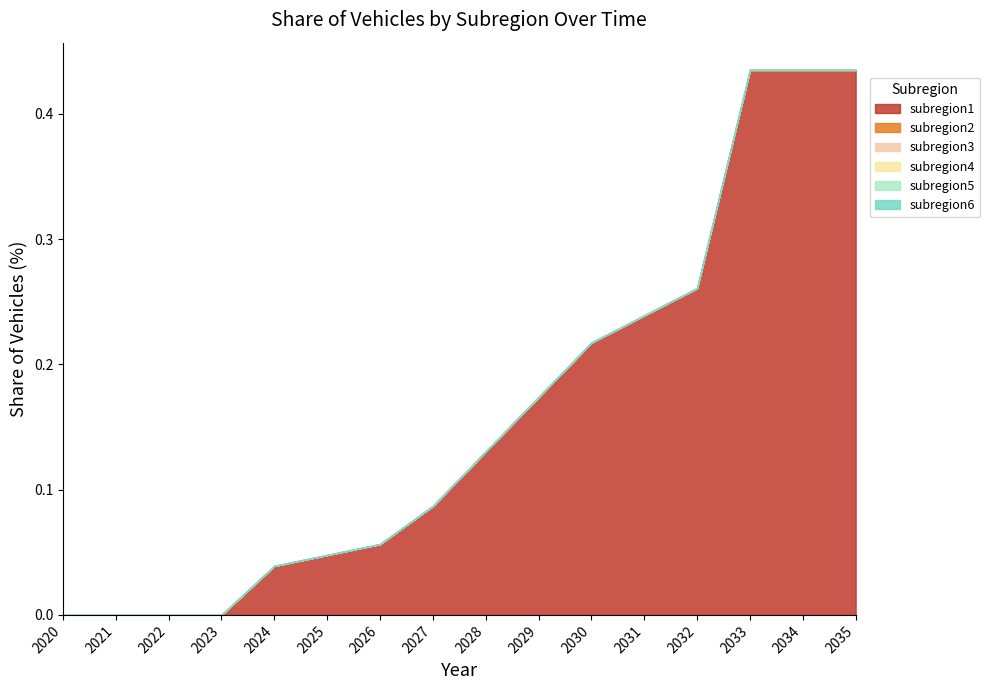

Reading right to left, transcribe all the data shown in this chart.

subregion1: 0.4	0.4	0.4	0.3	0.2	0.2	0.2	0.1	0.1	0.1	0.0	0.0	0.0	0.0	0.0	0.0
subregion2: 0.0	0.0	0.0	0.0	0.0	0.0	0.0	0.0	0.0	0.0	0.0	0.0	0.0	0.0	0.0	0.0
subregion3: 0.0	0.0	0.0	0.0	0.0	0.0	0.0	0.0	0.0	0.0	0.0	0.0	0.0	0.0	0.0	0.0
subregion4: 0.0	0.0	0.0	0.0	0.0	0.0	0.0	0.0	0.0	0.0	0.0	0.0	0.0	0.0	0.0	0.0
subregion5: 0.0	0.0	0.0	0.0	0.0	0.0	0.0	0.0	0.0	0.0	0.0	0.0	0.0	0.0	0.0	0.0
subregion6: 0.0	0.0	0.0	0.0	0.0	0.0	0.0	0.0	0.0	0.0	0.0	0.0	0.0	0.0	0.0	0.0